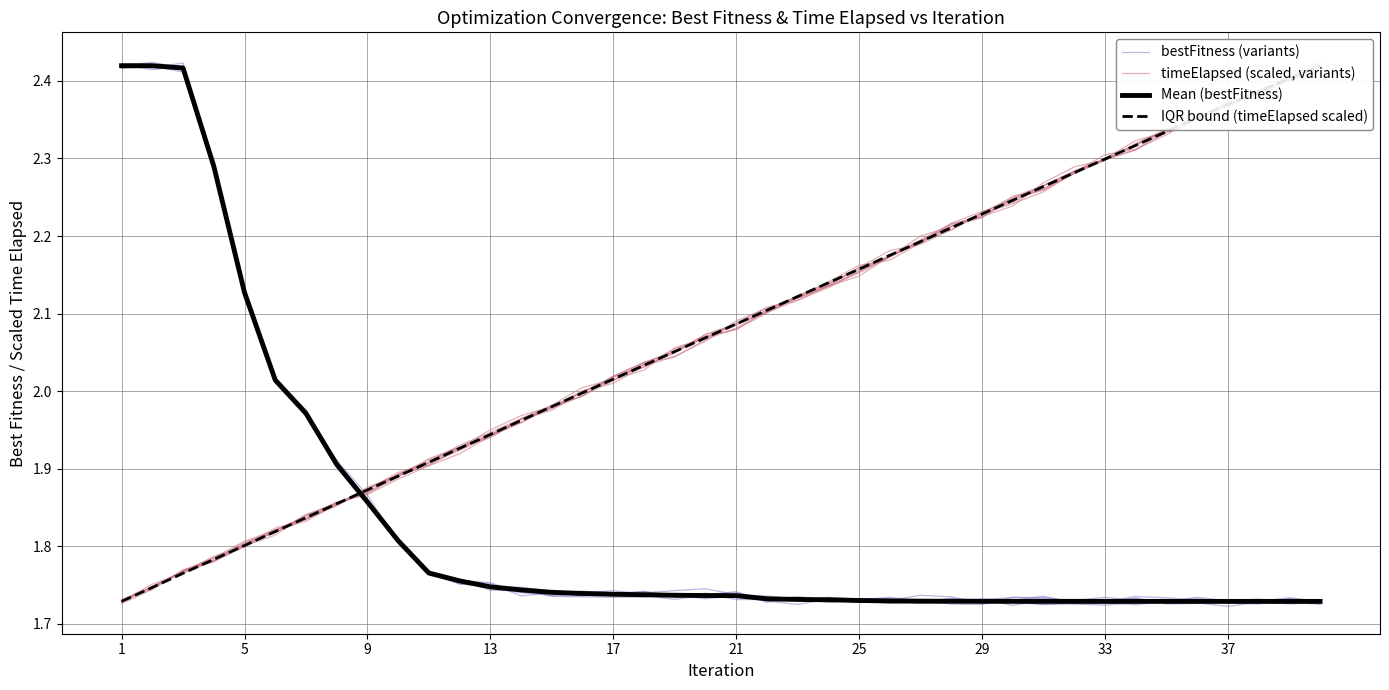

Reading left to right, list all the values displayed in this chart.

bestFitness (variants): 2.4	2.4	2.4	2.3	2.1	2.0	2.0	1.9	1.9	1.8	1.8	1.8	1.7	1.7	1.7	1.7	1.7	1.7	1.7	1.7	1.7	1.7	1.7	1.7	1.7	1.7	1.7	1.7	1.7	1.7	1.7	1.7	1.7	1.7	1.7	1.7	1.7	1.7	1.7	1.7
timeElapsed (scaled, variants): 1.7	1.7	1.8	1.8	1.8	1.8	1.8	1.9	1.9	1.9	1.9	1.9	1.9	2.0	2.0	2.0	2.0	2.0	2.1	2.1	2.1	2.1	2.1	2.1	2.2	2.2	2.2	2.2	2.2	2.3	2.3	2.3	2.3	2.3	2.3	2.4	2.4	2.4	2.4	2.4
Mean (bestFitness): 2.4	2.4	2.4	2.3	2.1	2.0	2.0	1.9	1.9	1.8	1.8	1.8	1.7	1.7	1.7	1.7	1.7	1.7	1.7	1.7	1.7	1.7	1.7	1.7	1.7	1.7	1.7	1.7	1.7	1.7	1.7	1.7	1.7	1.7	1.7	1.7	1.7	1.7	1.7	1.7
IQR bound (timeElapsed scaled): 1.7	1.7	1.8	1.8	1.8	1.8	1.8	1.9	1.9	1.9	1.9	1.9	1.9	2.0	2.0	2.0	2.0	2.0	2.1	2.1	2.1	2.1	2.1	2.1	2.2	2.2	2.2	2.2	2.2	2.2	2.3	2.3	2.3	2.3	2.3	2.4	2.4	2.4	2.4	2.4